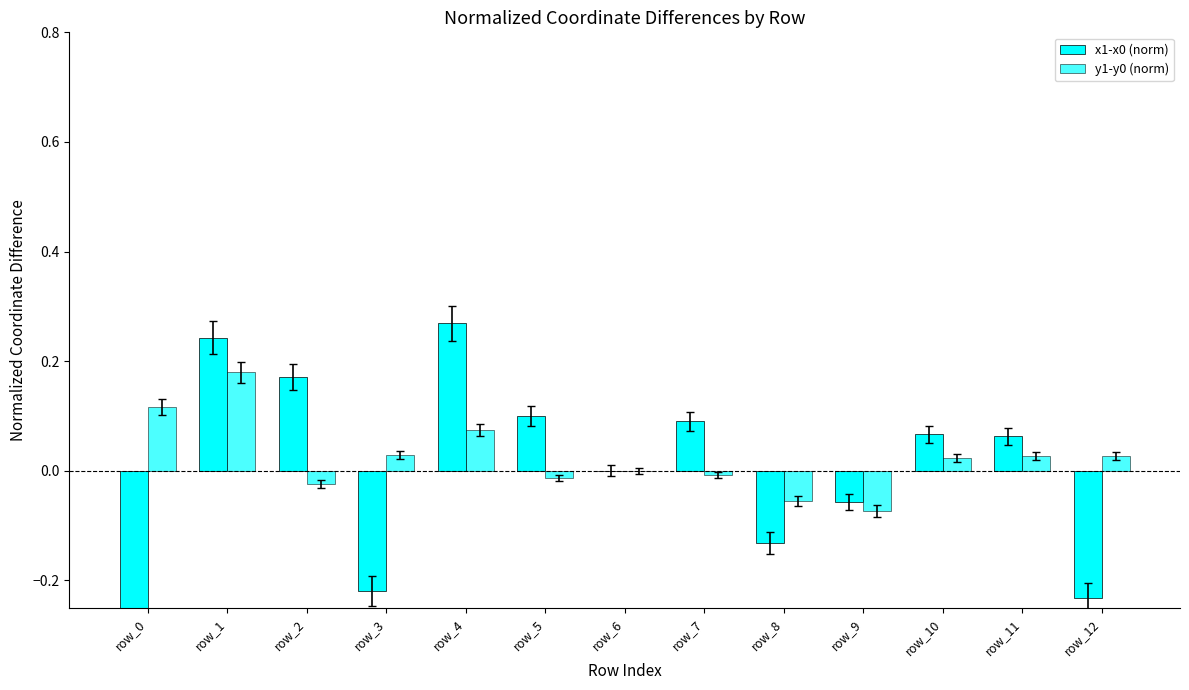

Between row_5 and row_2, which is larger?

row_2